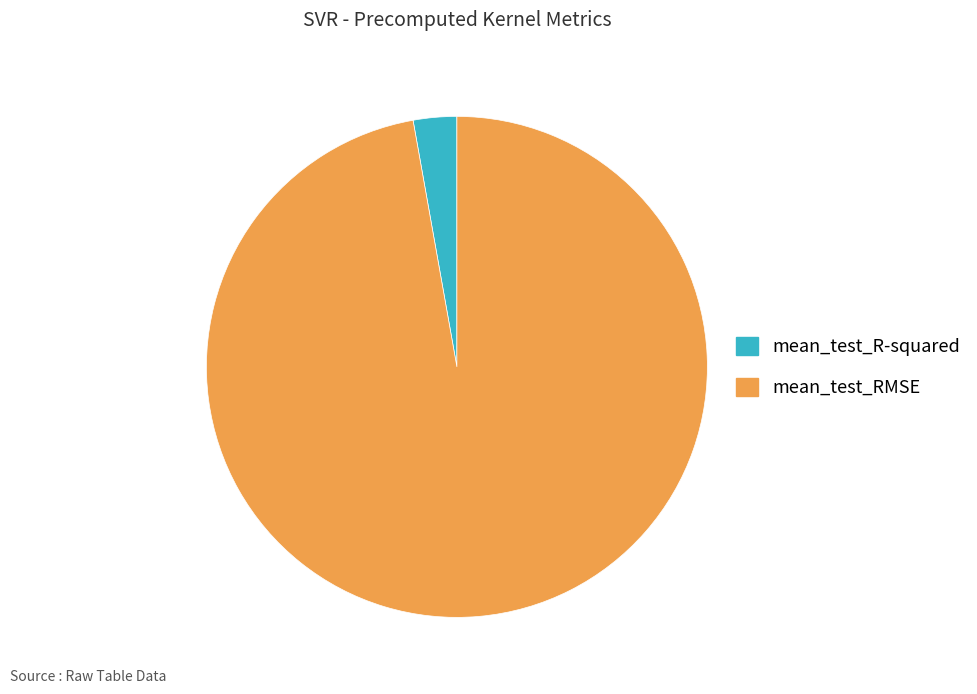

What is the majority slice?

mean_test_RMSE